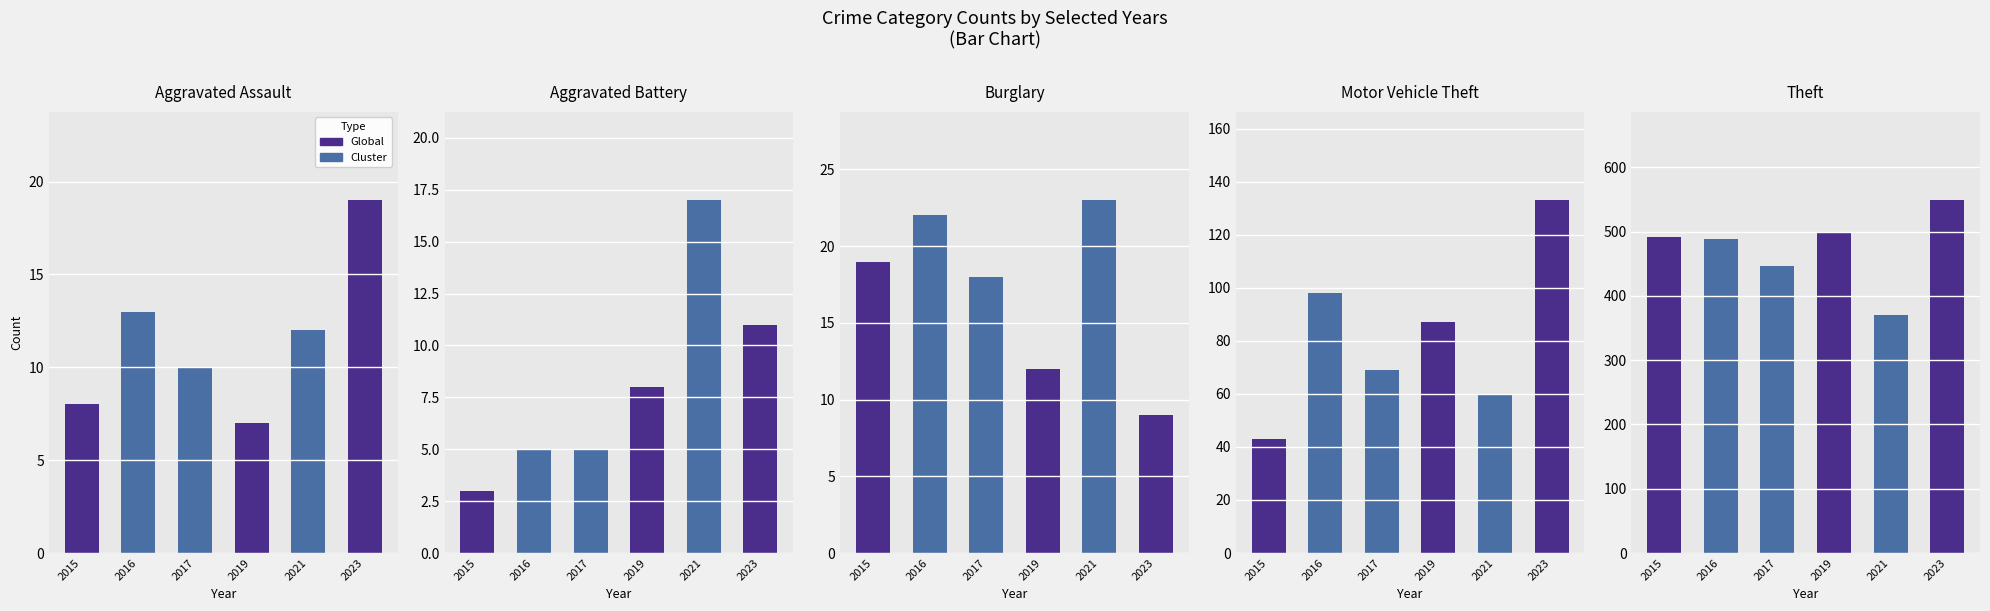

At which label does 2017 reach its peak?

Theft